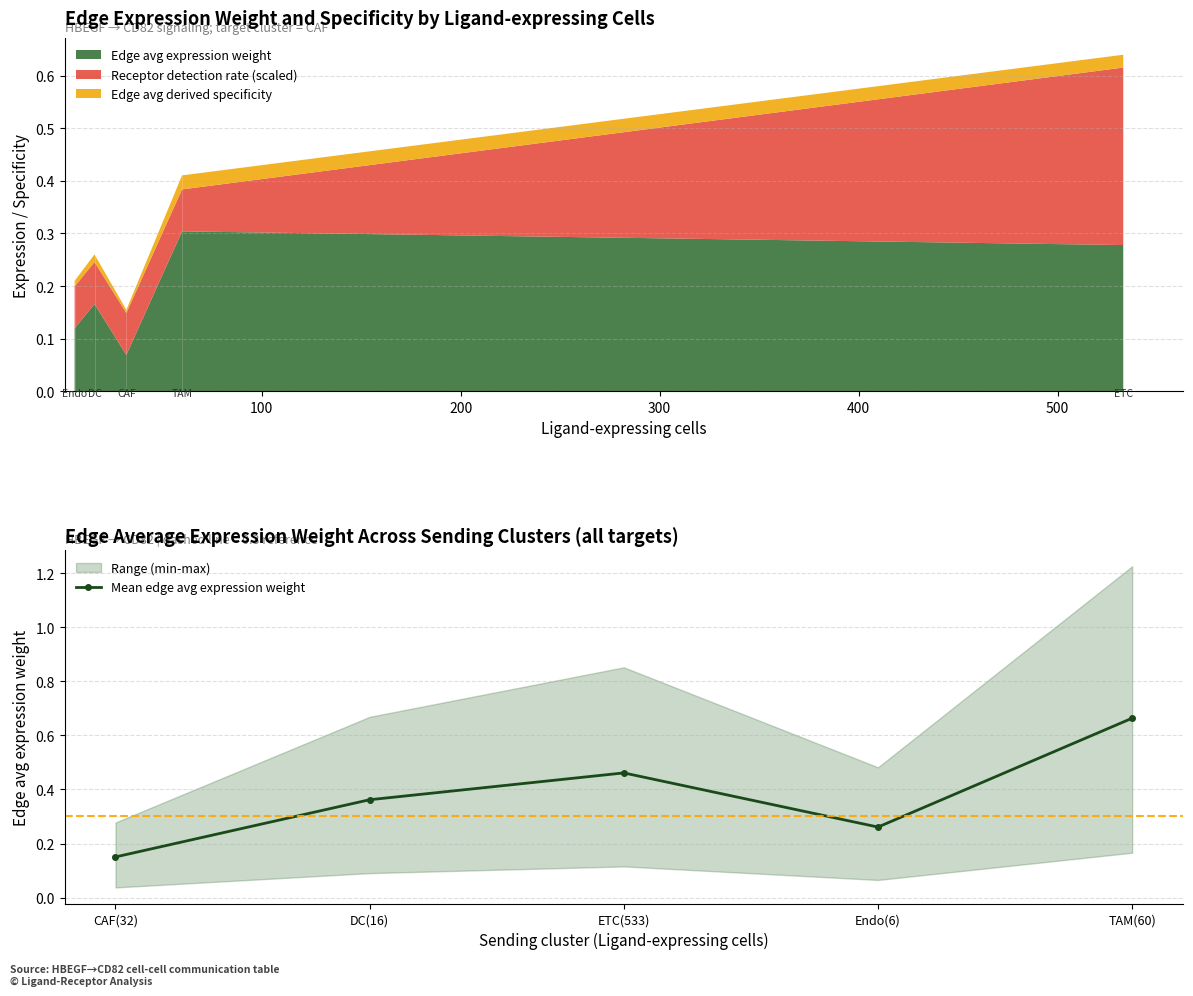

What is the value of the 2nd point from the left?

0.4